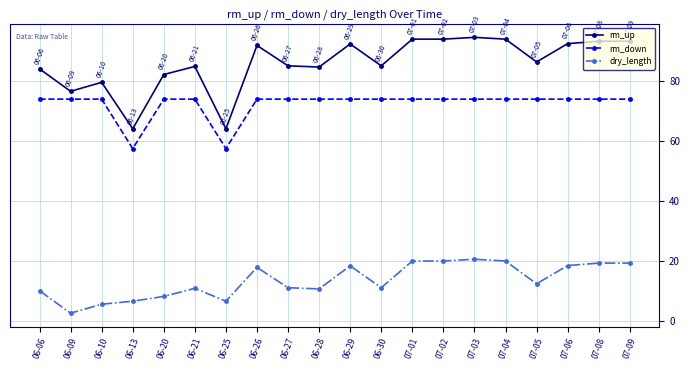

What is the label of the 8th point from the left?

06-26